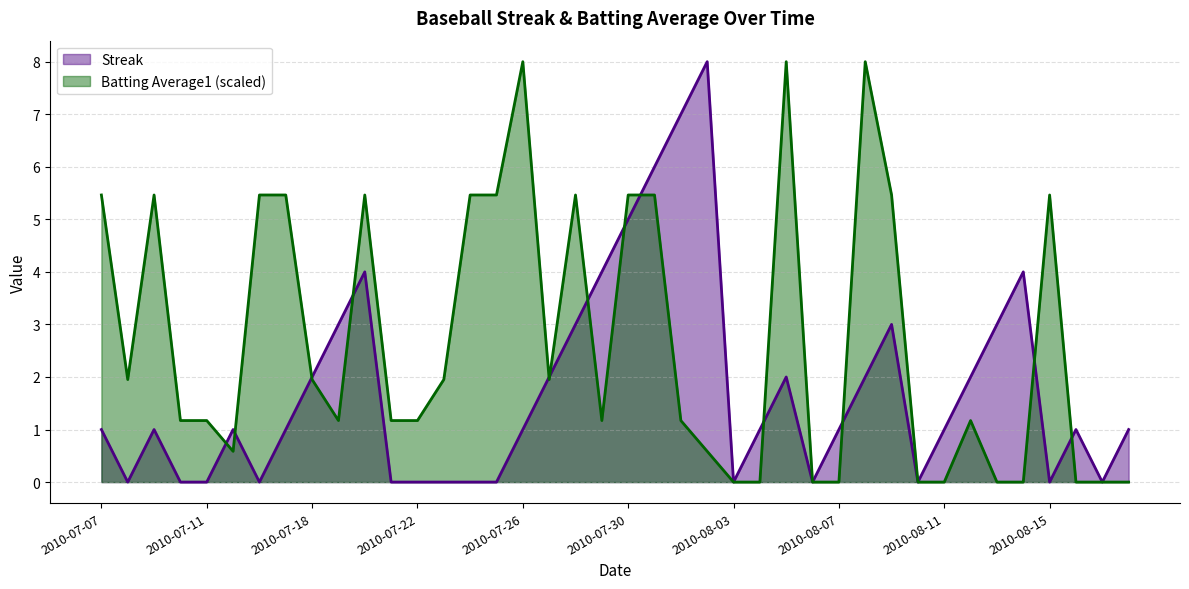

How many positive values does the Streak series have?

26